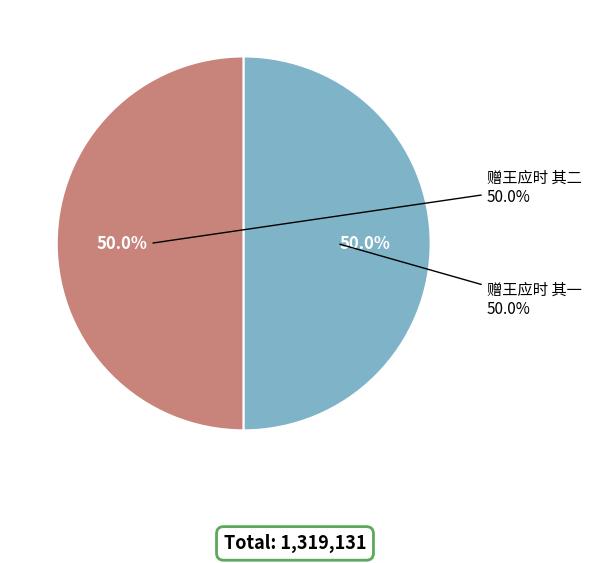

Count the number of slices in the pie.

2